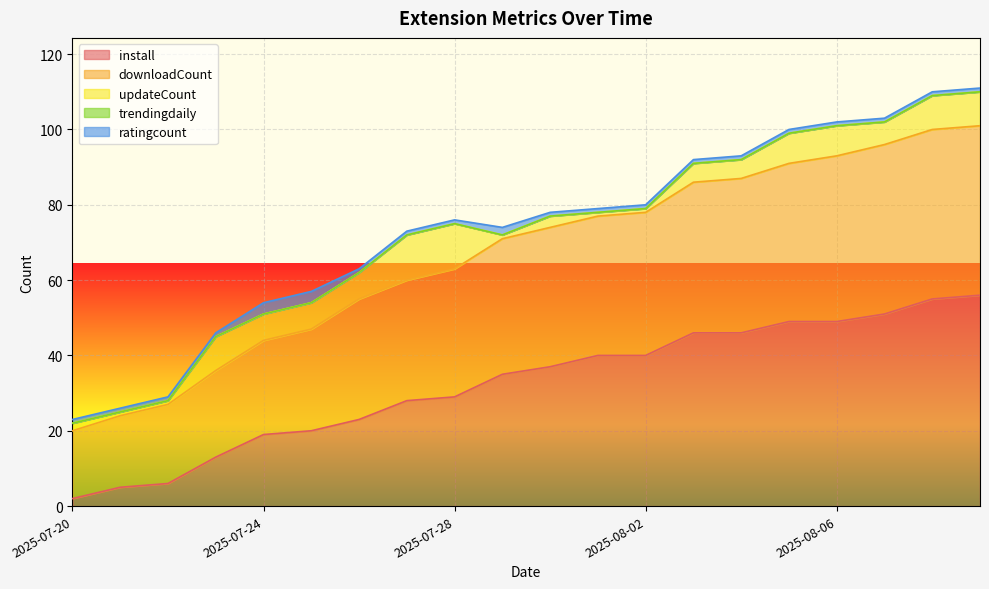

List the series in order of their peak value, lowest first.

trendingdaily, ratingcount, updateCount, downloadCount, install